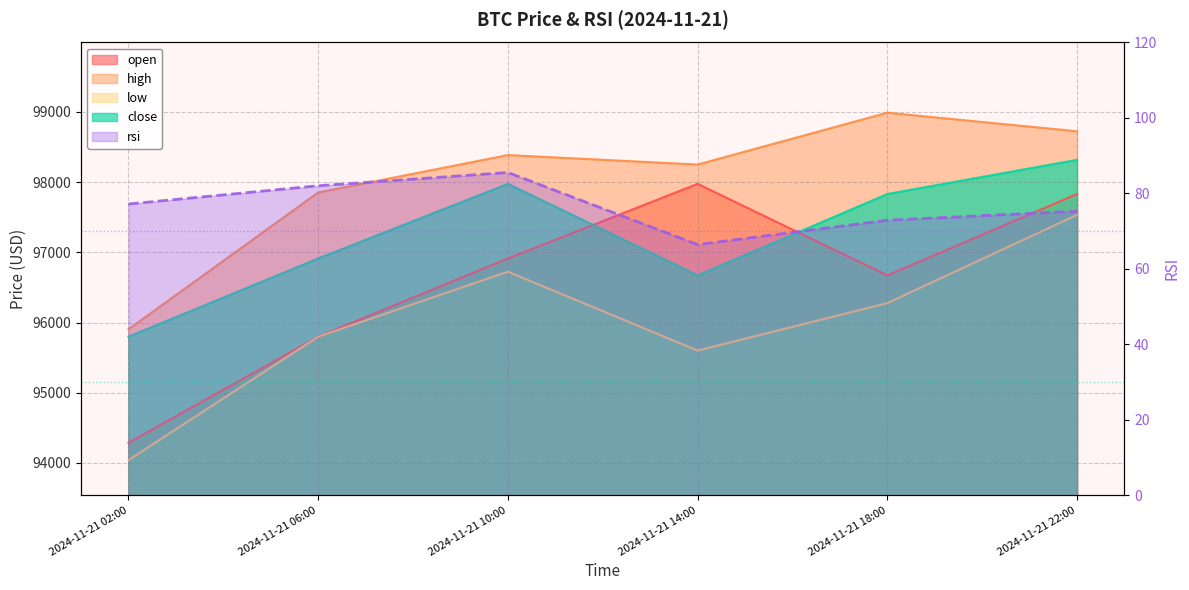

True or false: high has more than 0 points higher than both neighbors.

True